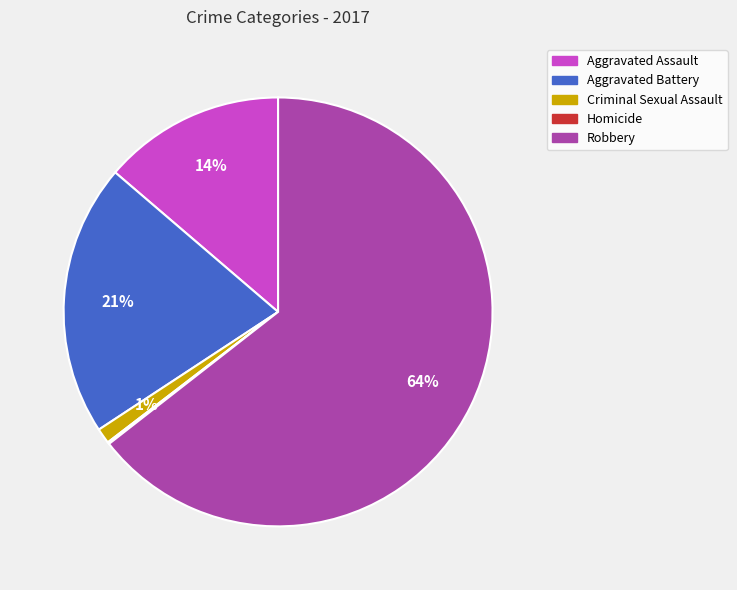

Which has a higher value, Aggravated Assault or Aggravated Battery?

Aggravated Battery